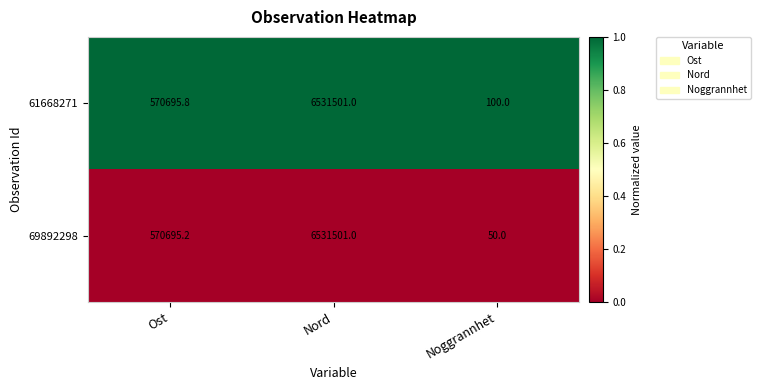

What is the difference between the maximum and second lowest values in the 69892298 series?

5960805.8